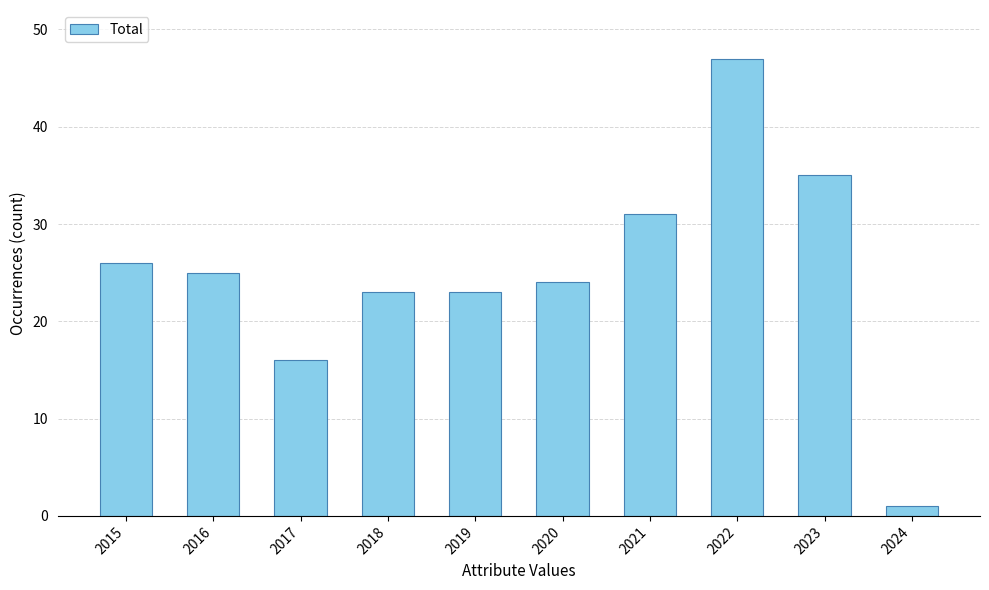

How many bars are there in total?

10